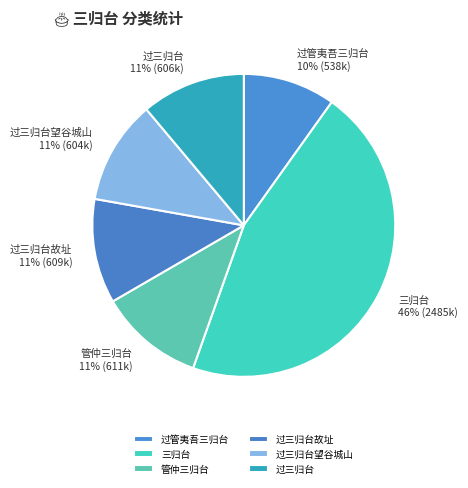

What is the largest slice in the pie chart?

三归台